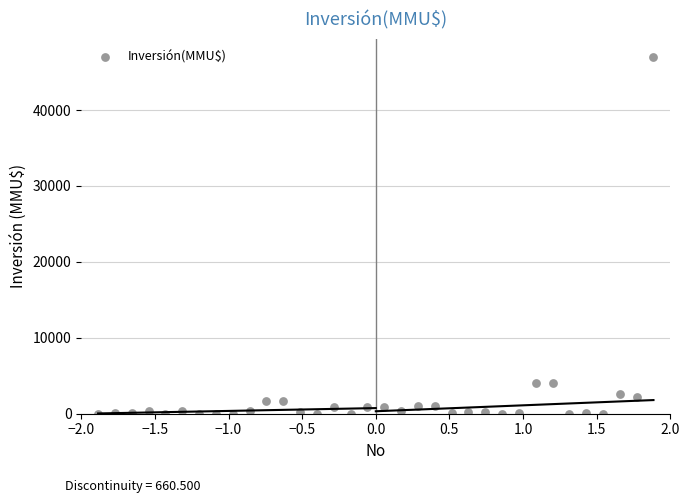

What is the range of Y values (max minus min)?

47000